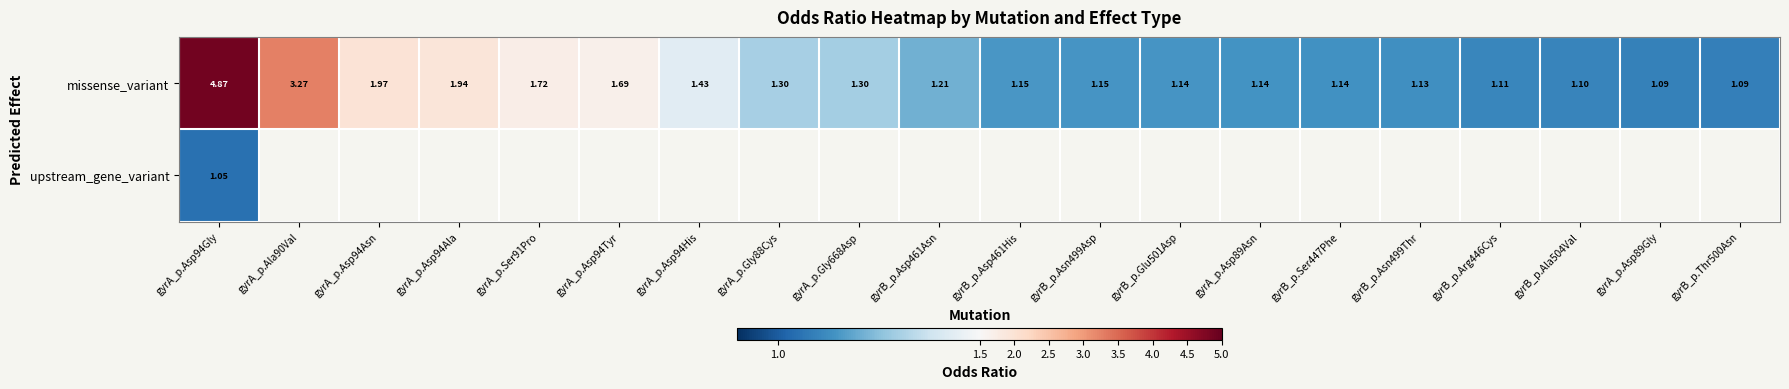

Rank the series by their maximum value, from lowest to highest.

upstream_gene_variant, missense_variant